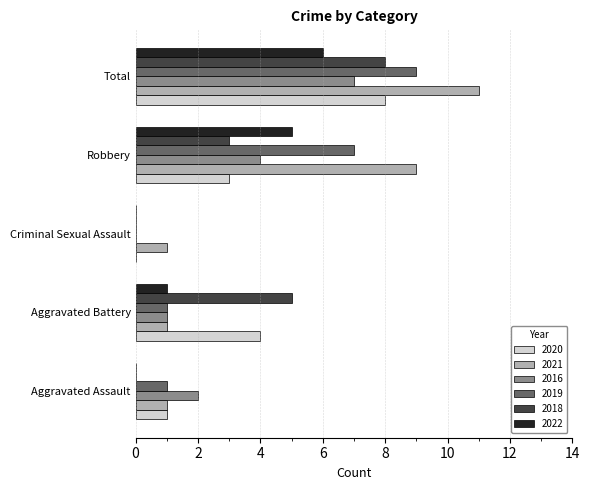

Is the value of 2018 at Robbery greater than the value of 2021 at Aggravated Assault?

Yes